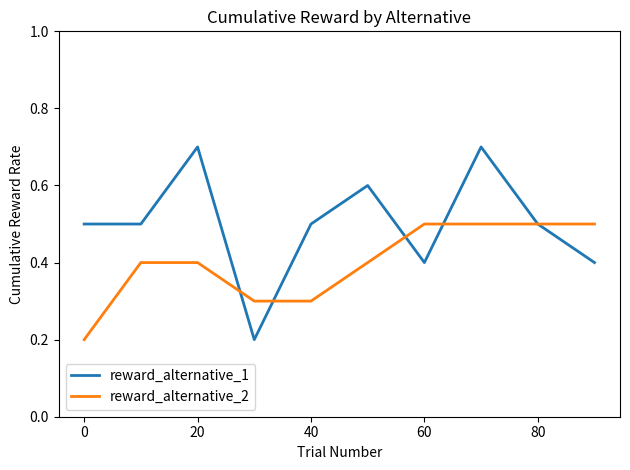

What is the greatest value displayed?

0.7